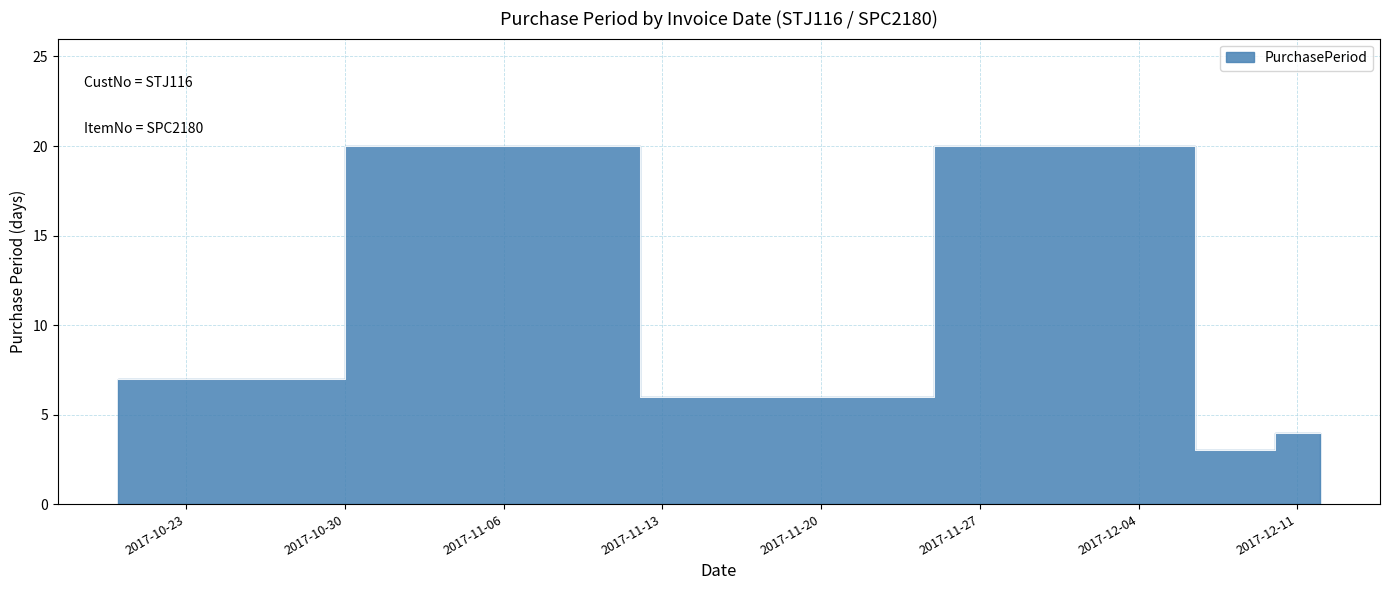

How many interior local peaks (higher than both neighbors) does the data have?

2